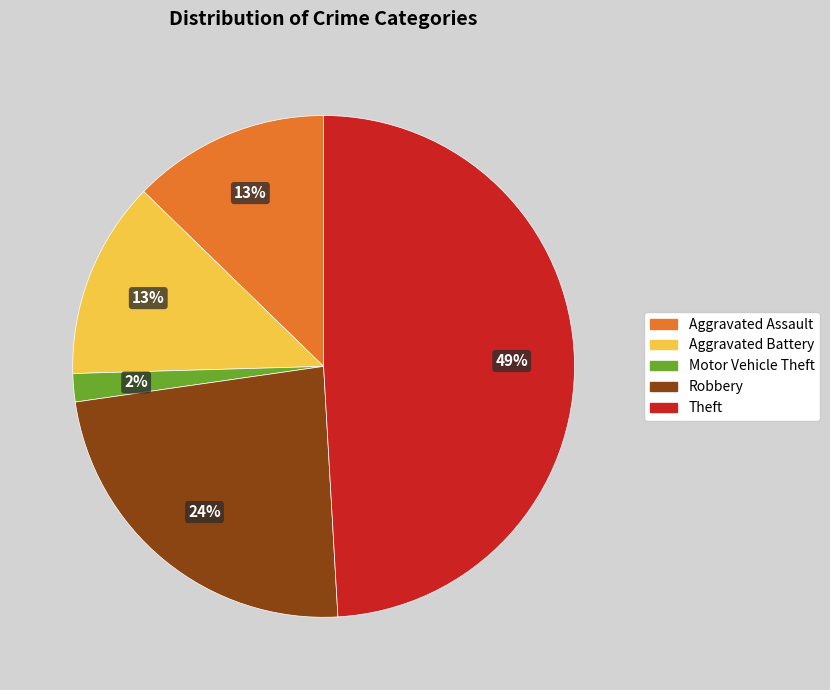

To the nearest percent, what is the difference between the largest and smallest slice percentages?

47%